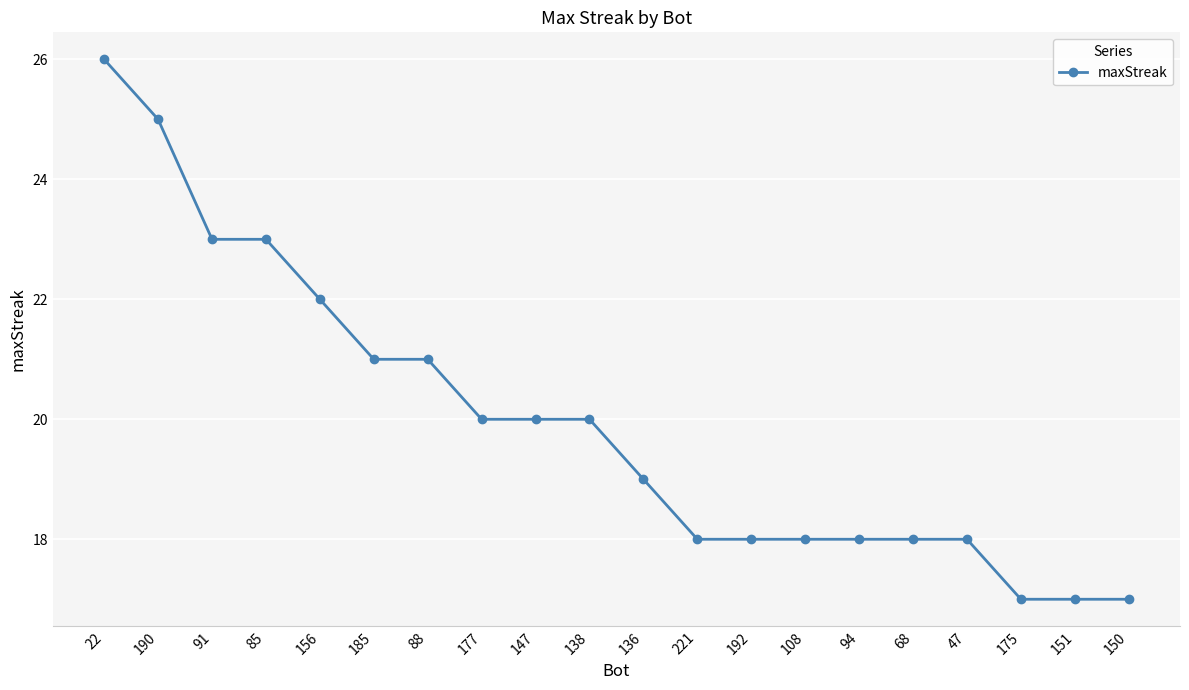

What is the sum of all values?

399